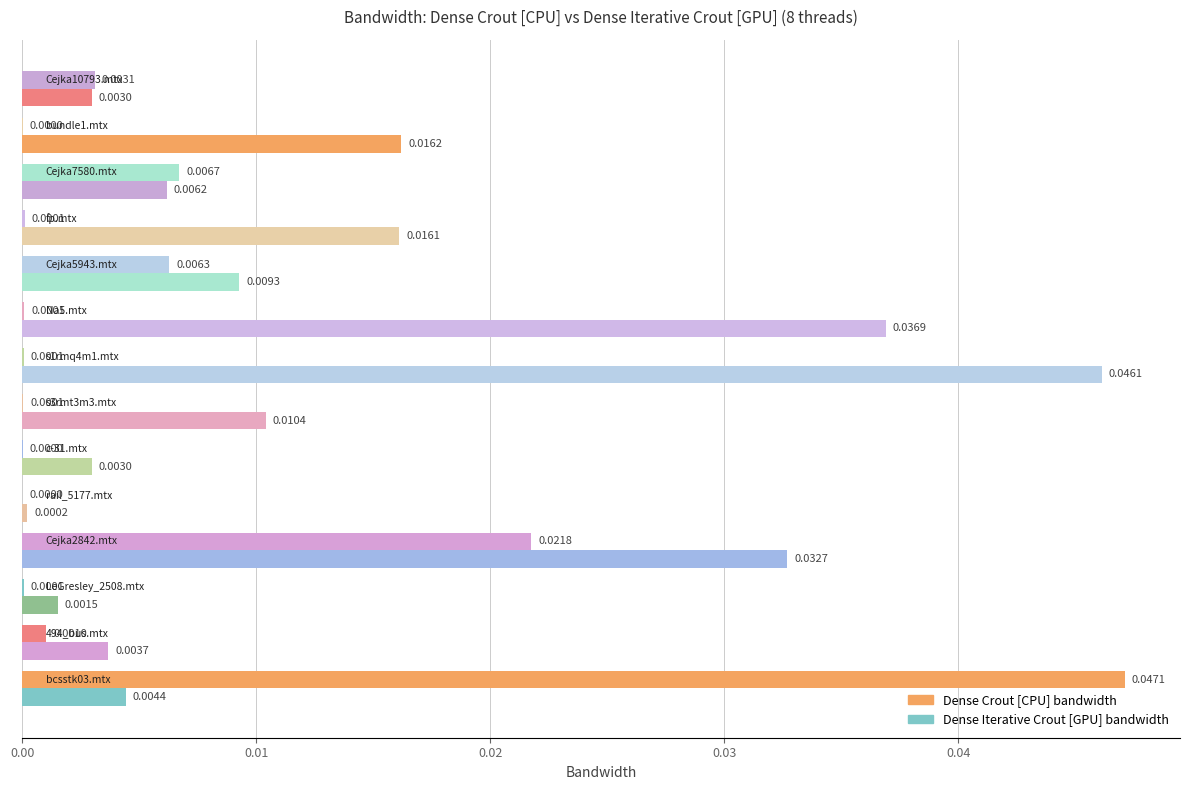

How many categories are shown in the chart?

14